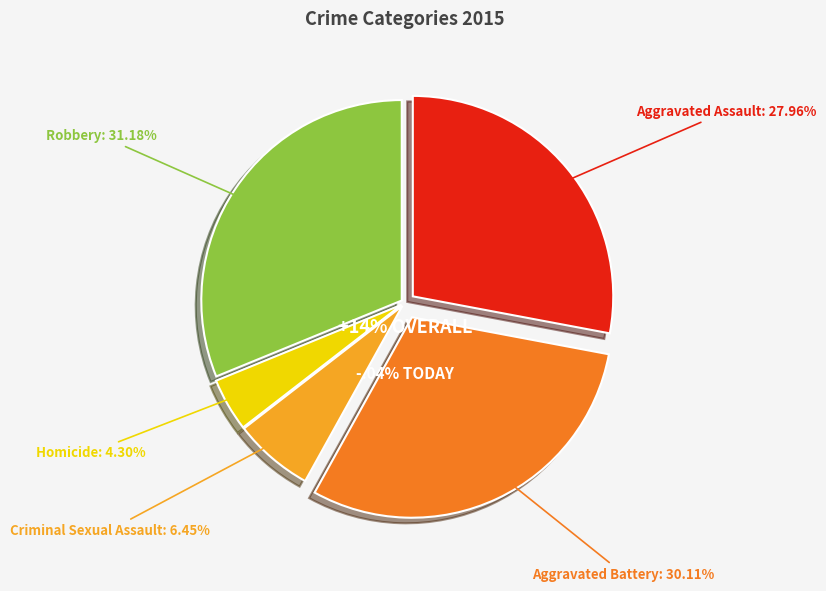

What is the ratio of the value at Homicide to the value at Aggravated Battery?

0.1